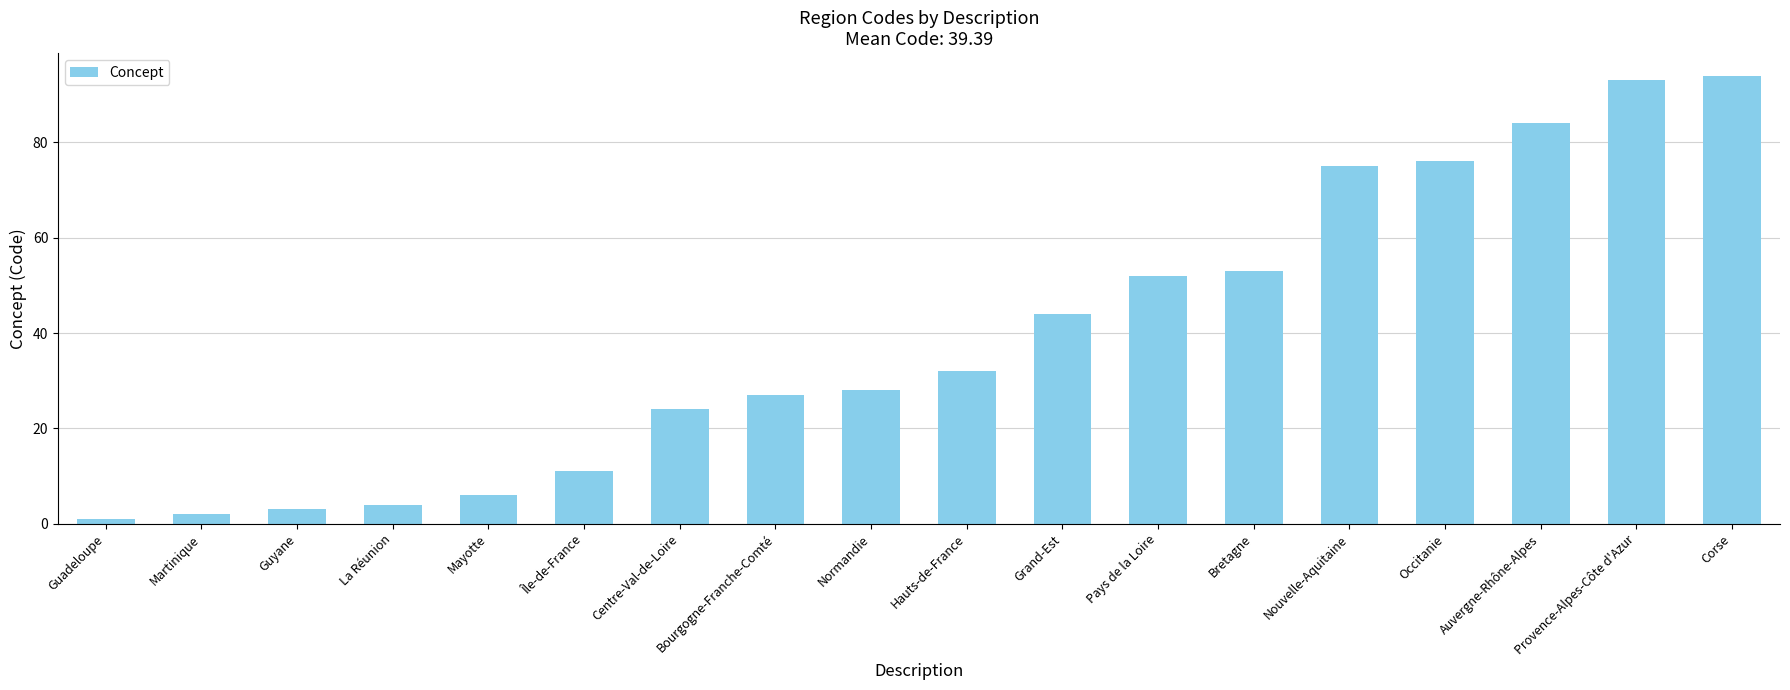

Where is the data nearest to the value 47?

Grand-Est